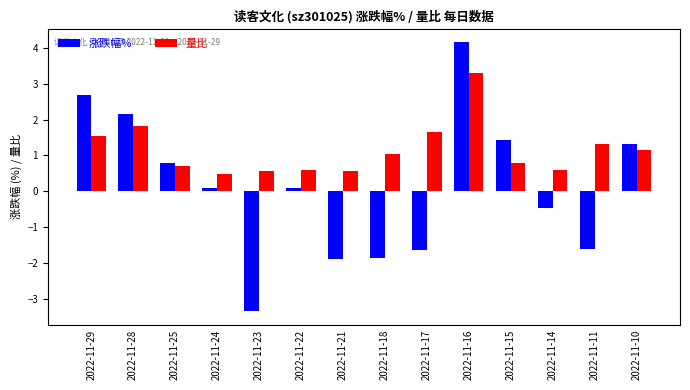

Does the chart contain any negative values?

Yes